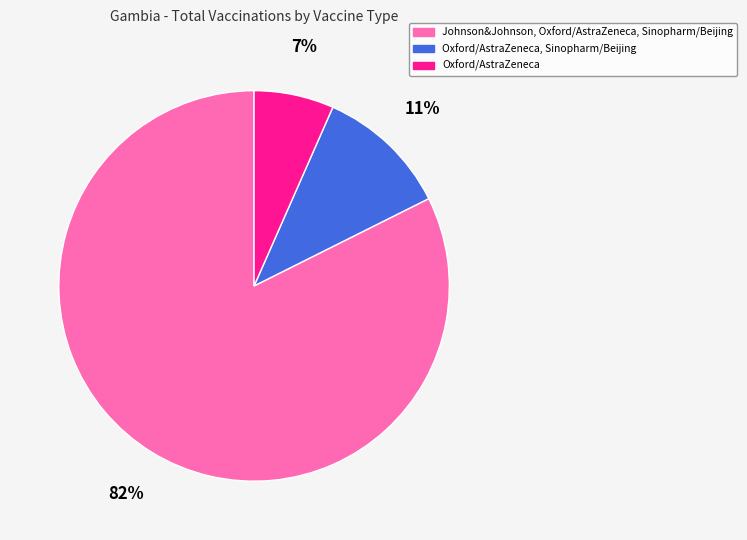

What percentage is the Oxford/AstraZeneca, Sinopharm/Beijing slice, to the nearest percent?

11%